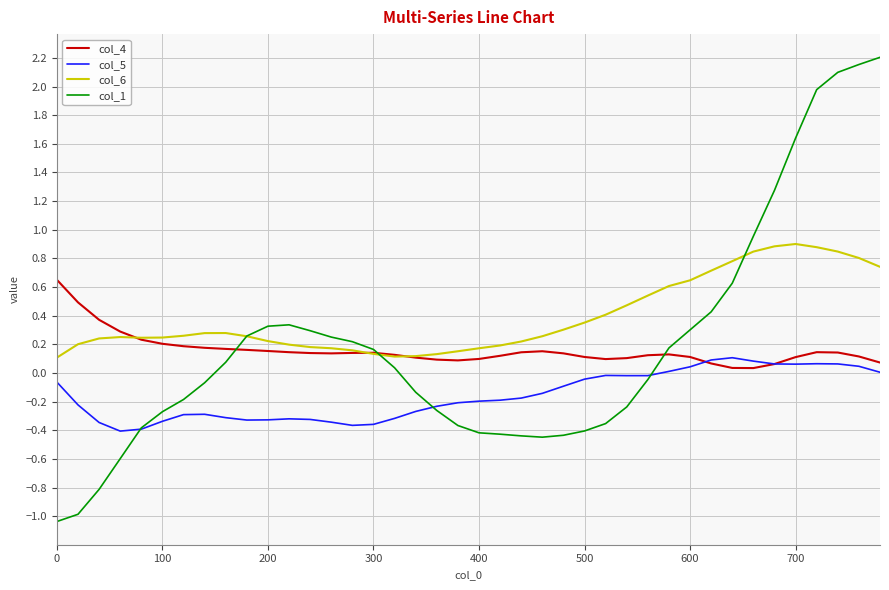

What are all the series names shown in the legend?

col_4, col_5, col_6, col_1